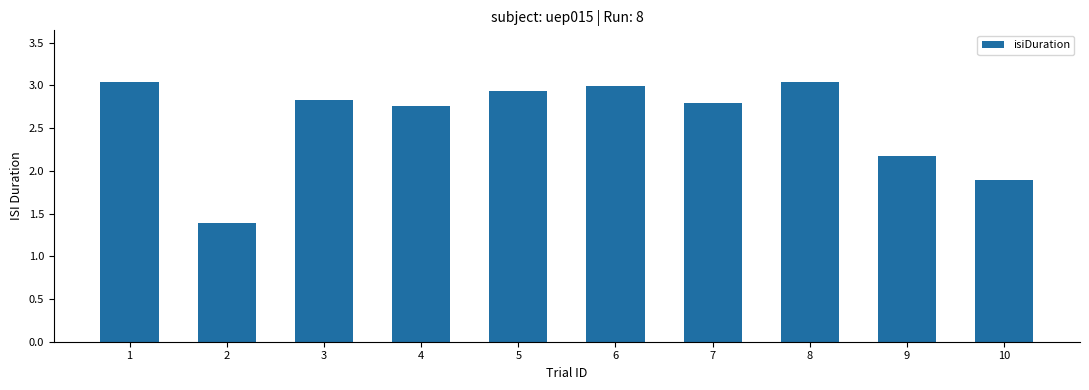

Which has a higher value, 4 or 3?

3